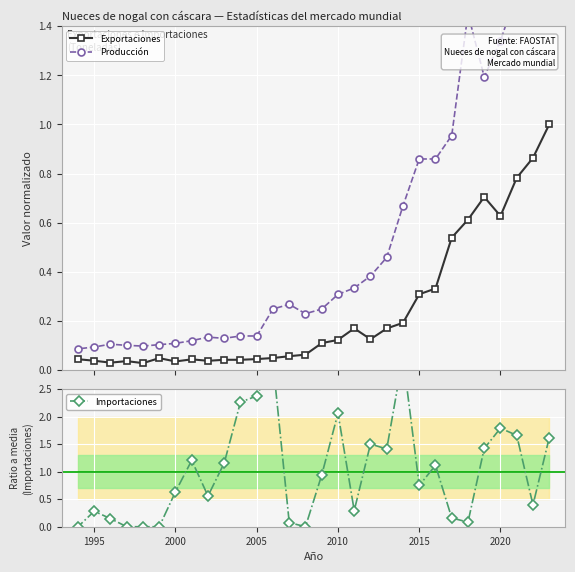

What is the highest value of the Exportaciones series?

1.0